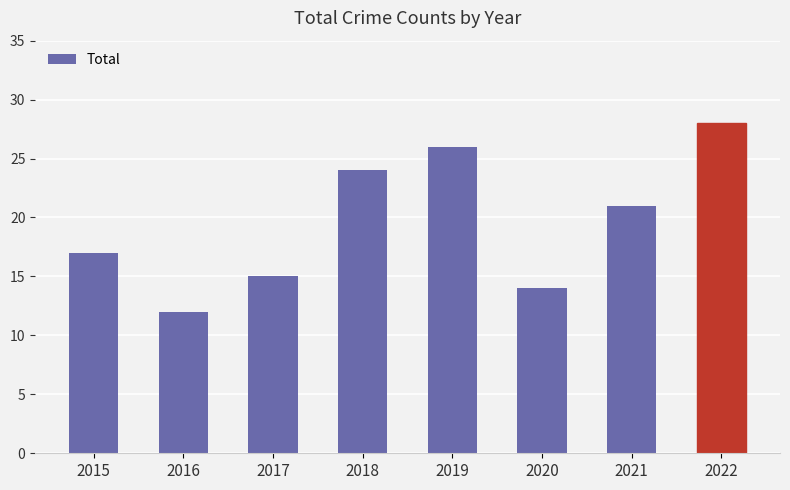

True or false: the data shows 49 at 2022.

False